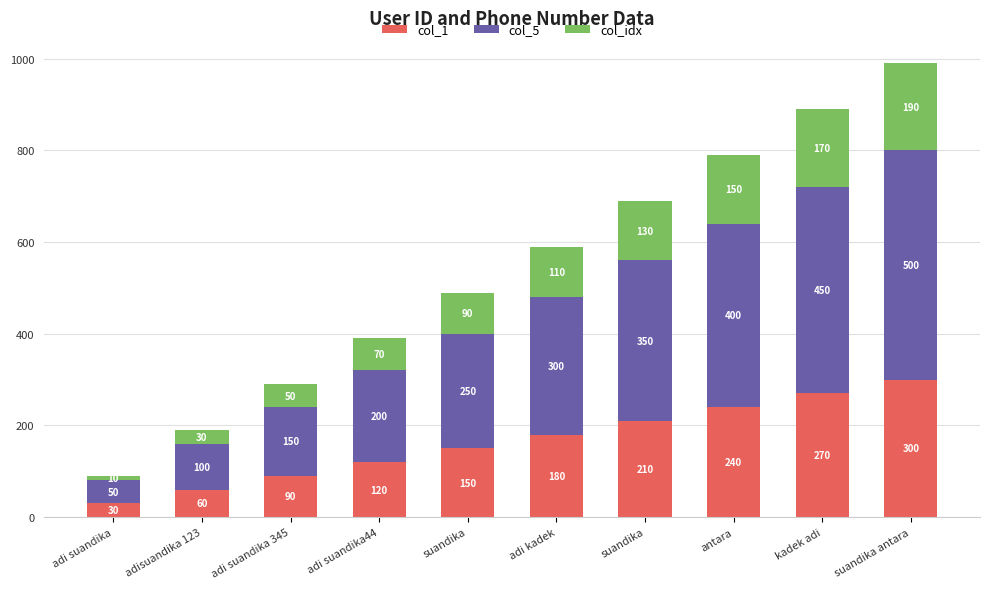

List the series in order of their peak value, highest first.

col_5, col_1, col_idx